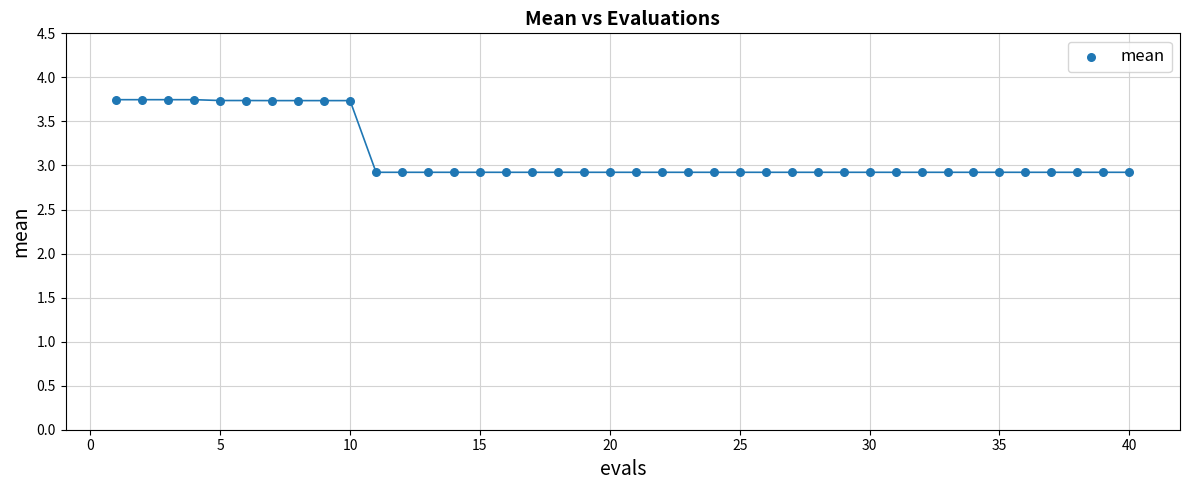

What is the range of Y values (max minus min)?

0.8